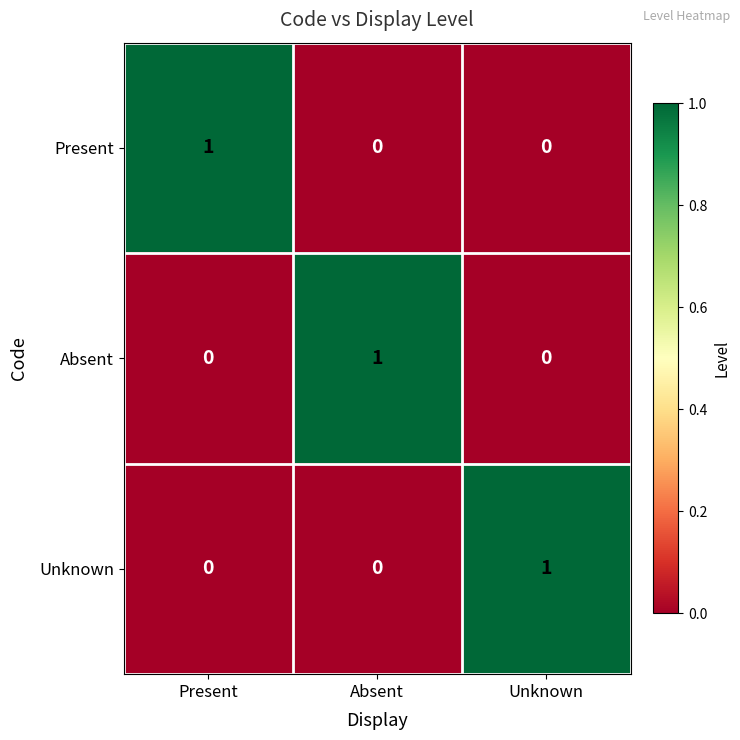

At how many categories does at least one series exceed 0?

3